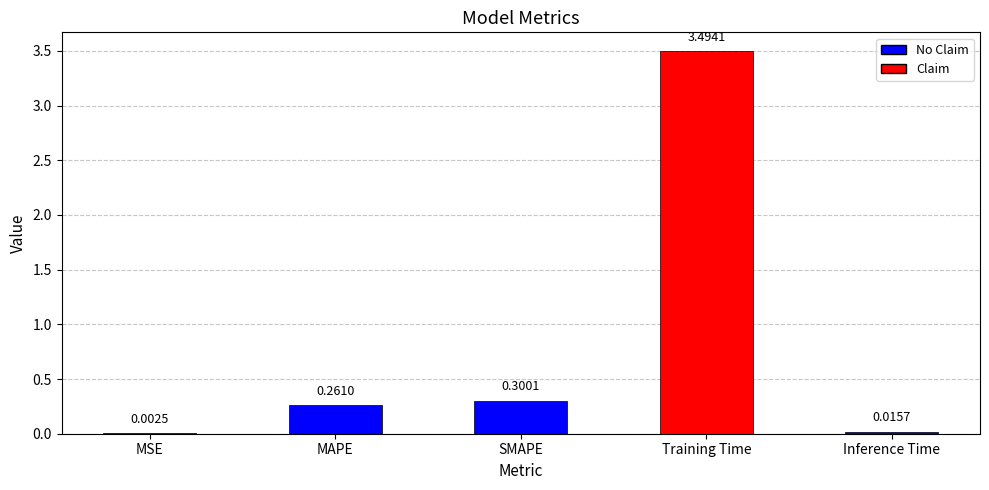

What is the change in value from Training Time to Inference Time?

-3.5